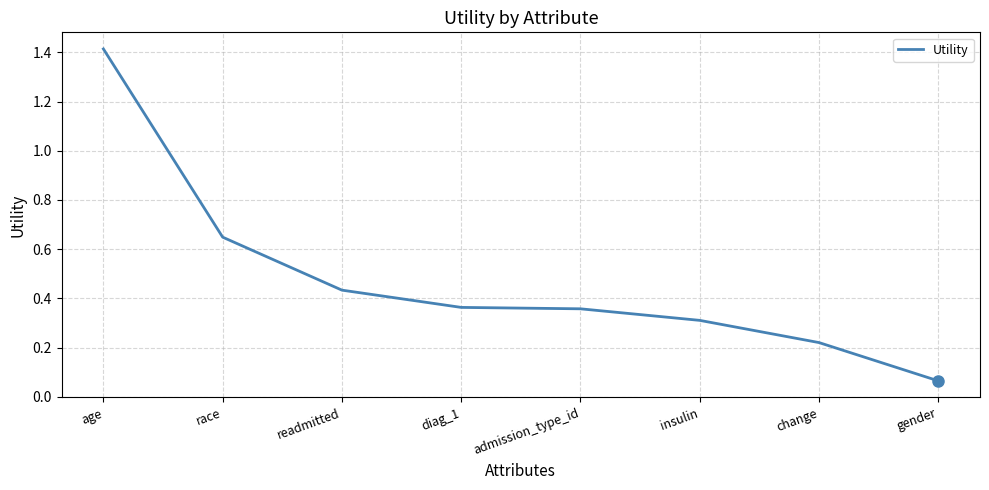

How many distinct data groups are displayed?

1